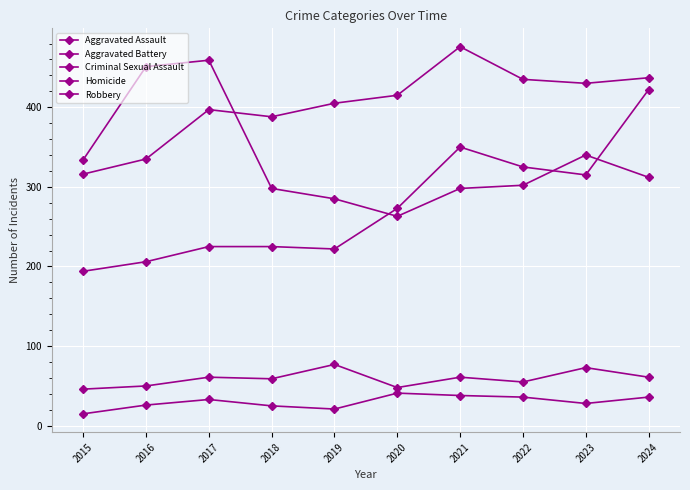

How many distinct data groups are displayed?

5